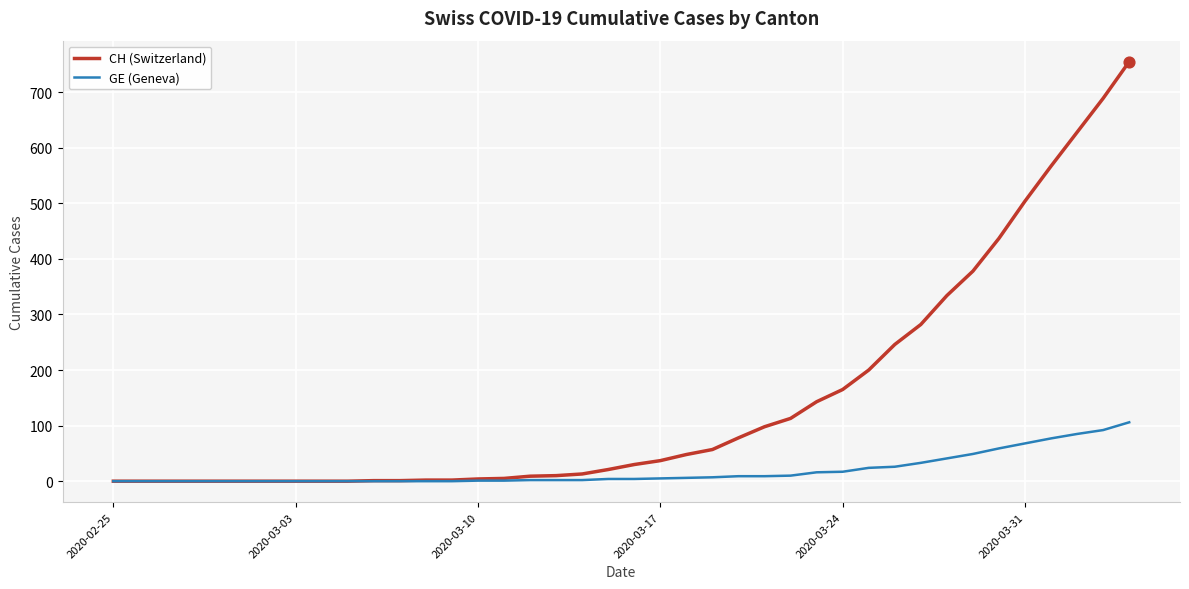

Which series has the largest range (max minus min)?

CH (Switzerland)